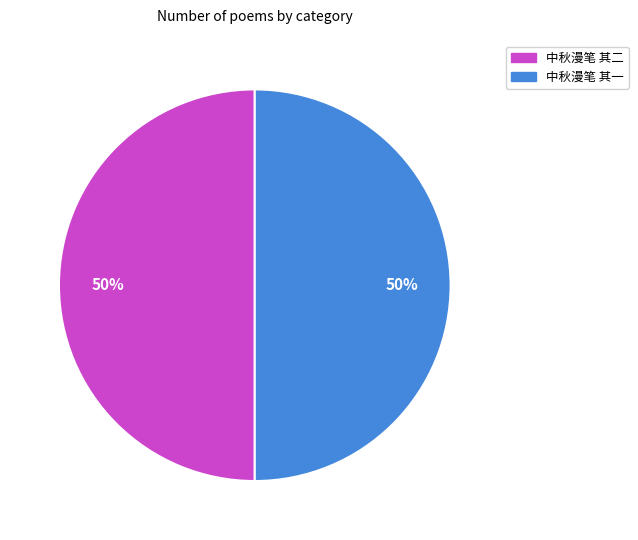

The 中秋漫笔 其二 slice represents 39% of the pie. True or false?

False